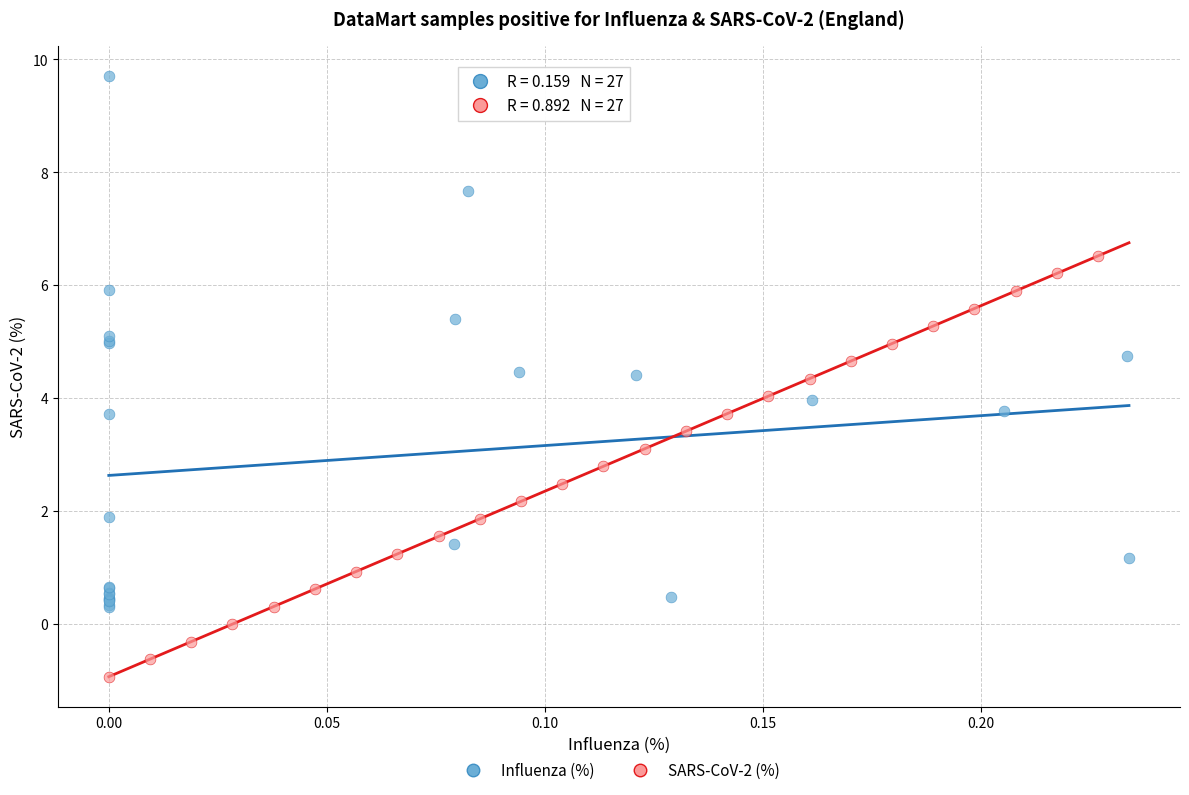

Which series reaches the minimum Y coordinate?

SARS-CoV-2 (%)